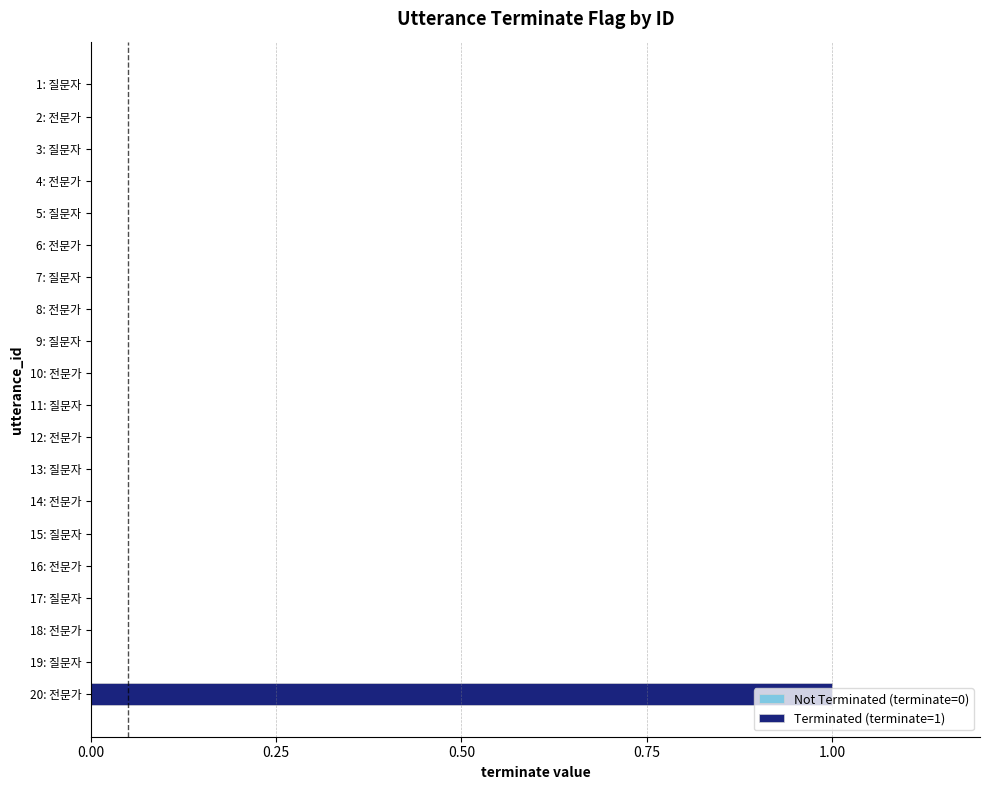

Reading left to right, list all the values displayed in this chart.

1=0	2=0	3=0	4=0	5=0	6=0	7=0	8=0	9=0	10=0	11=0	12=0	13=0	14=0	15=0	16=0	17=0	18=0	19=0	20=1